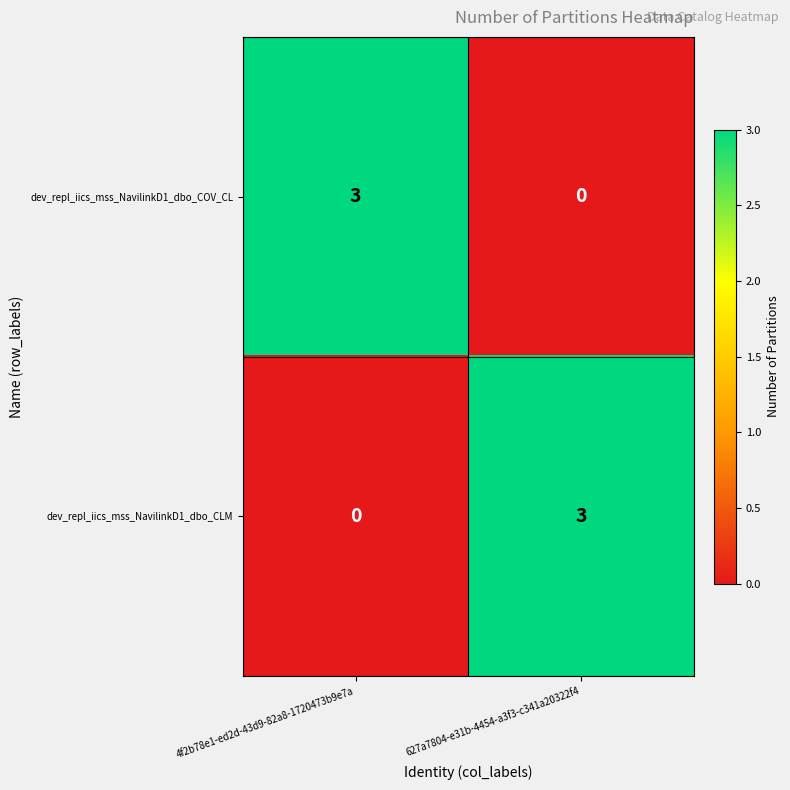

What is the sum of all dev_repl_iics_mss_NavilinkD1_dbo_COV_CL values?

3